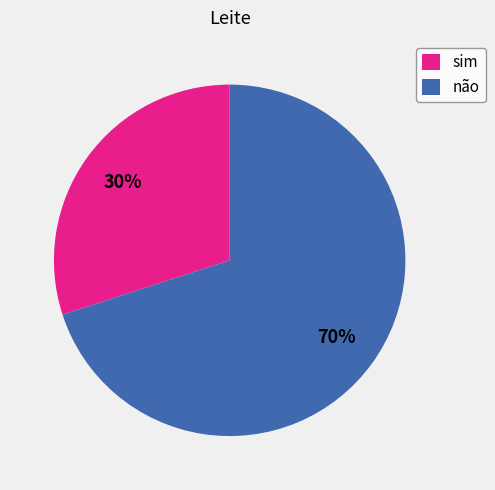

Between não and sim, which is larger?

não